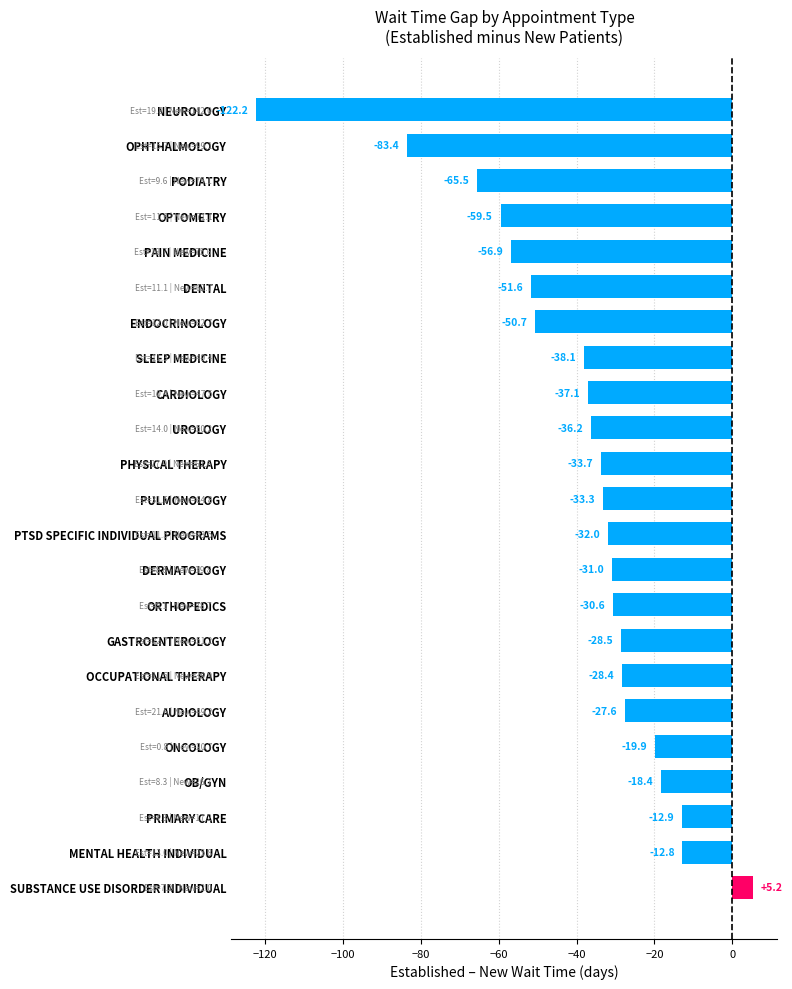

Between ONCOLOGY and DERMATOLOGY, which is larger?

ONCOLOGY